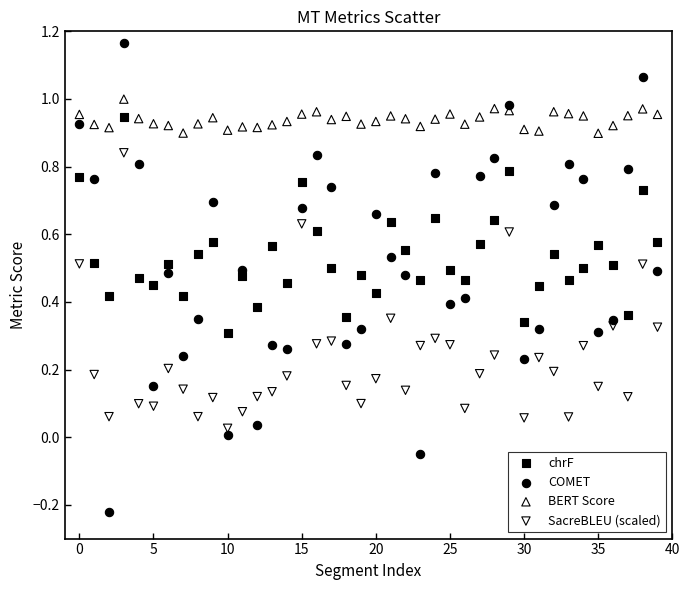

Which series contains the highest Y value?

COMET